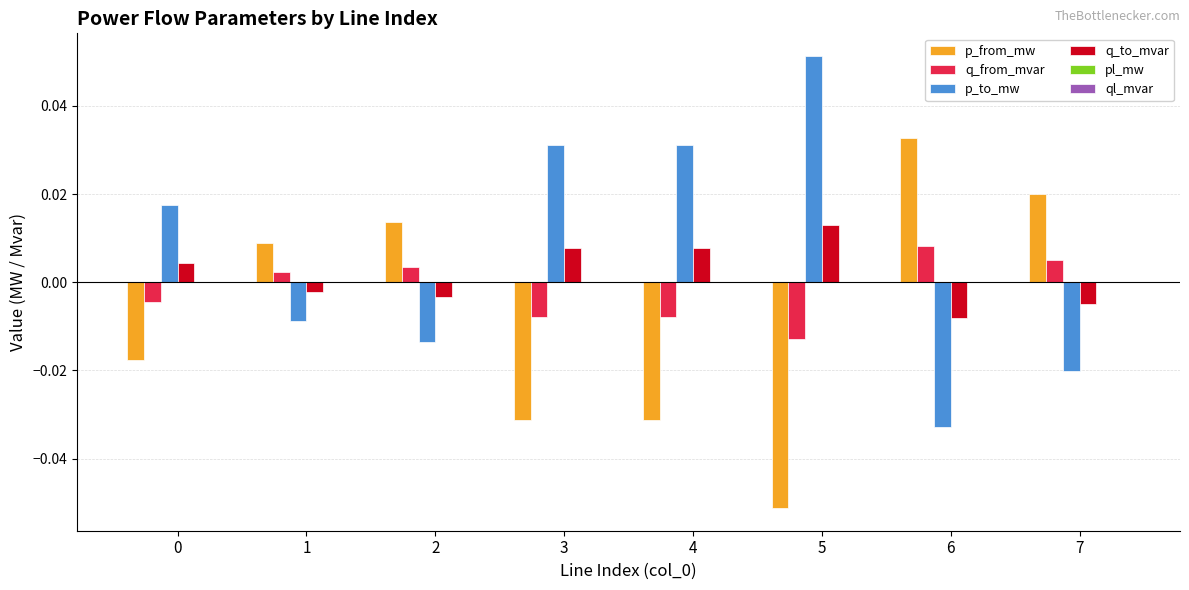

Count the number of data series in this chart.

6